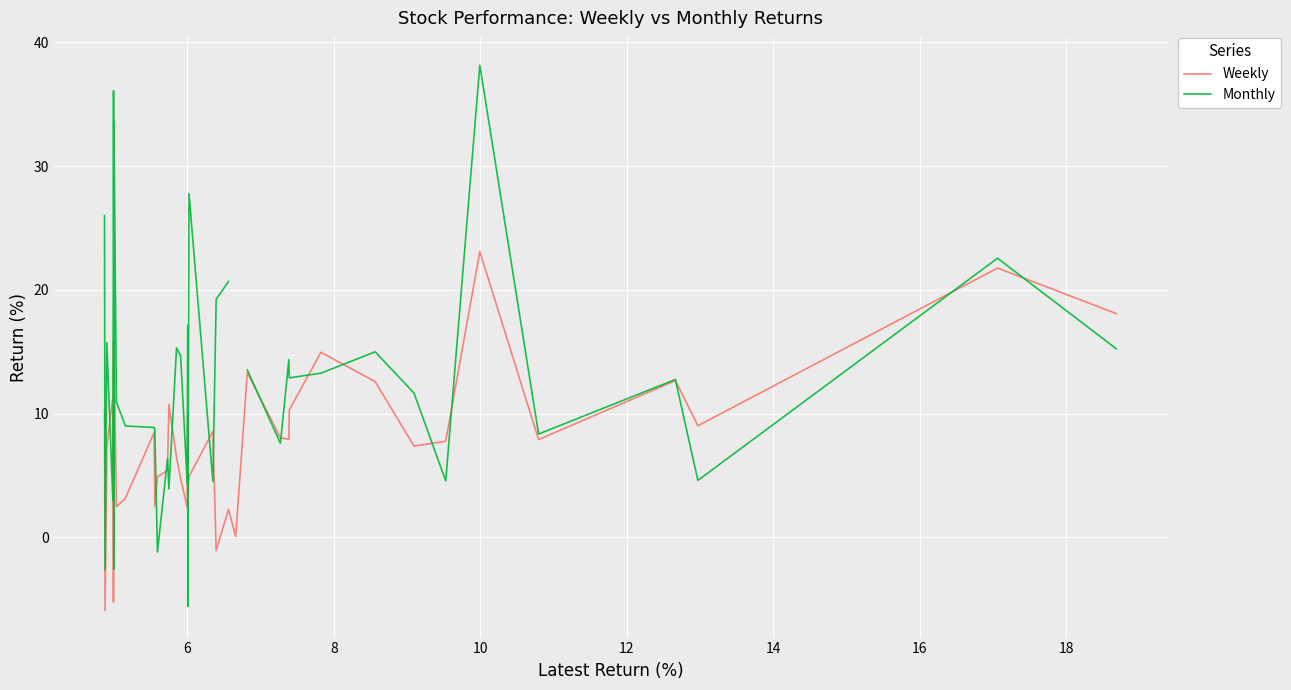

True or false: Weekly has more than 2 points higher than both neighbors.

True